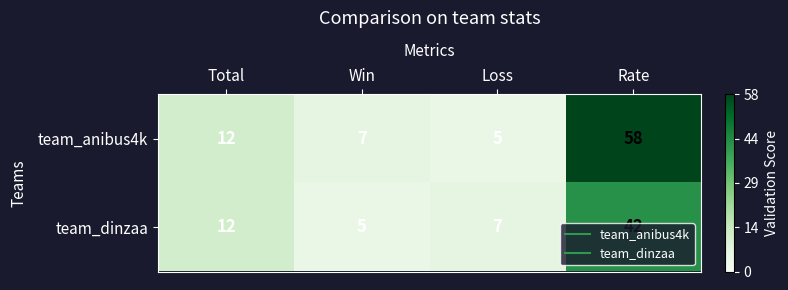

Which series changed the most between Total and Rate?

team_anibus4k